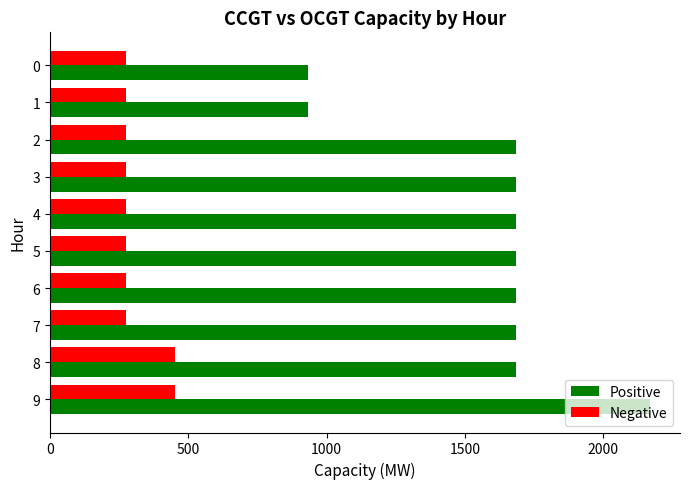

What is the lowest value of the Positive series?

933